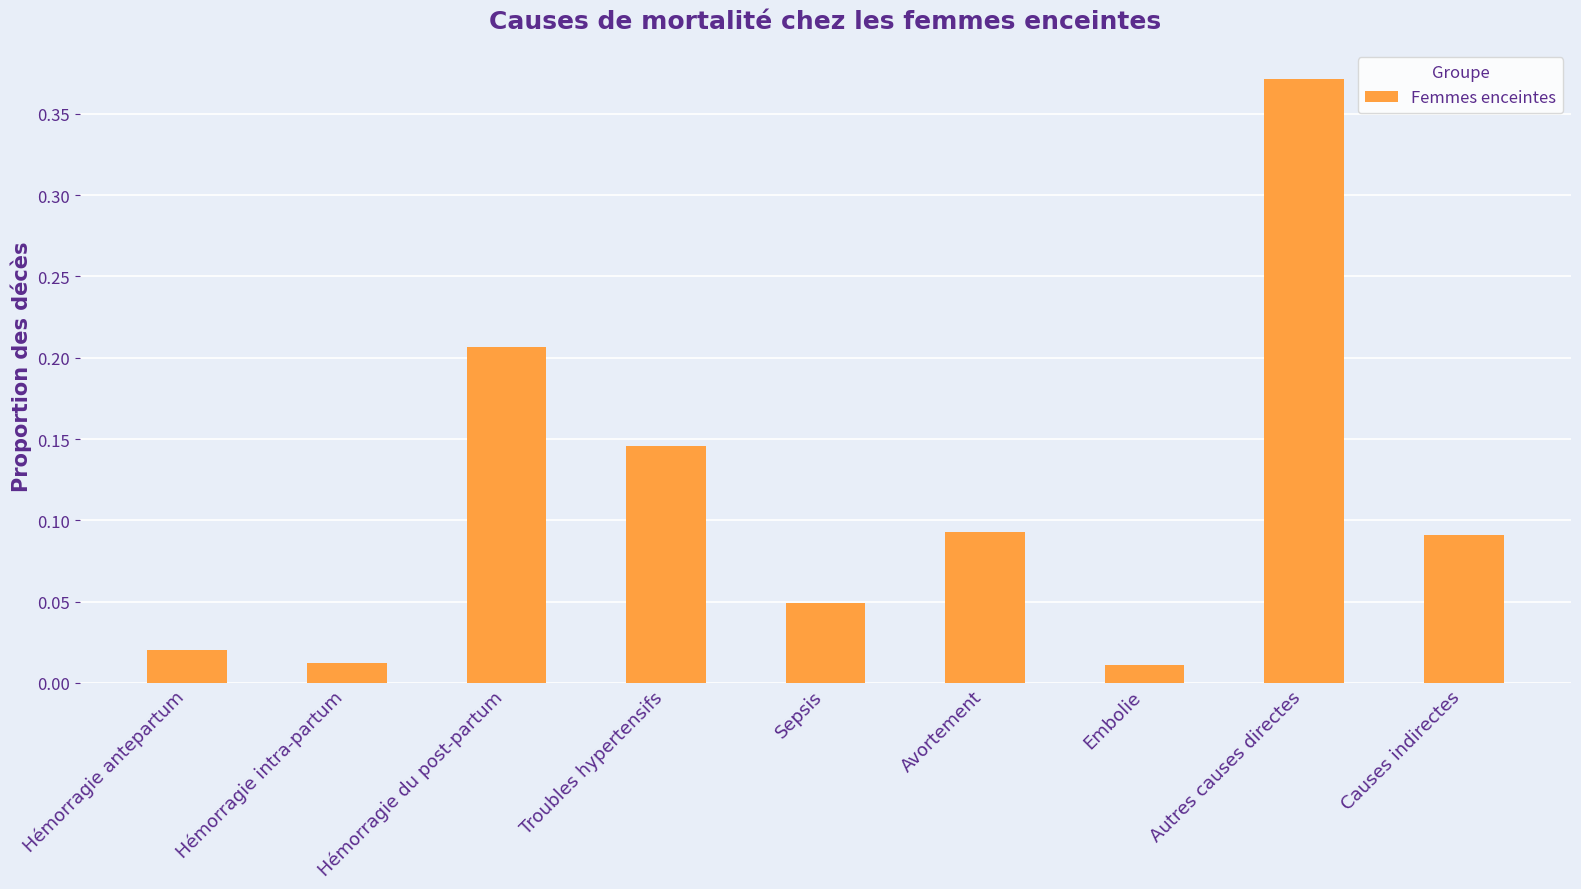

Is it true that the value at Autres causes directes is 0.2?

False